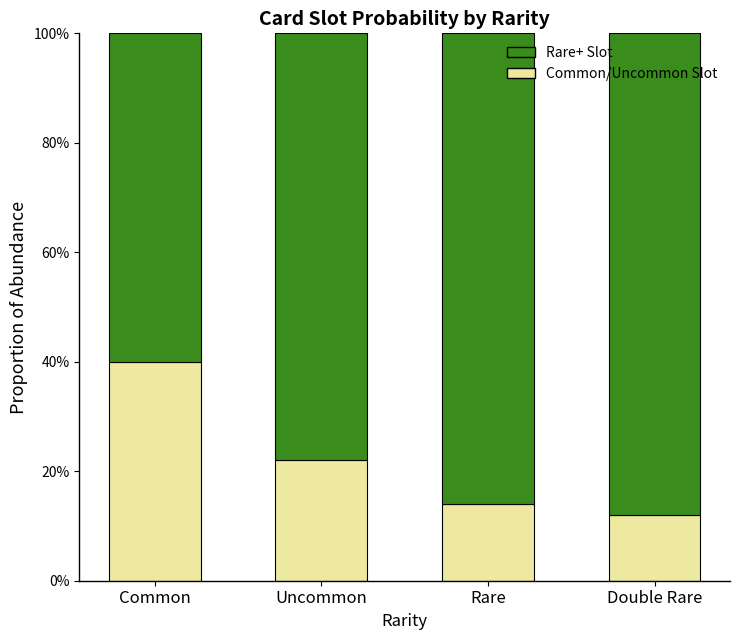

What is the label of the 1st bar from the right?

Double Rare